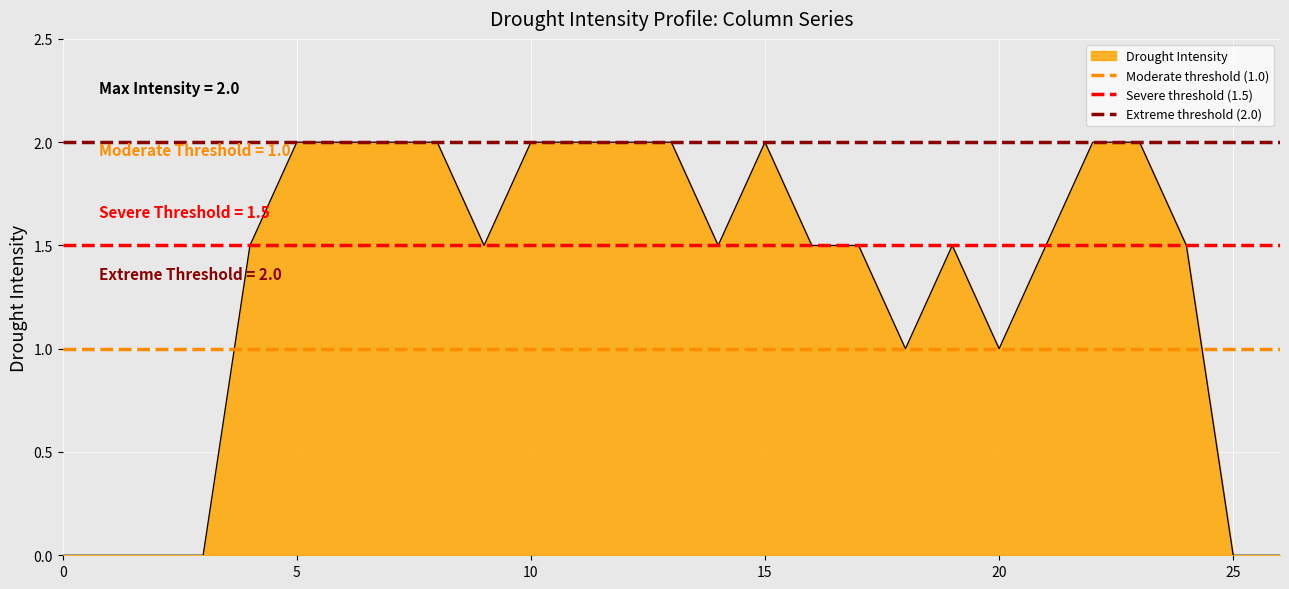

What is the maximum value for Drought Intensity?

2.0